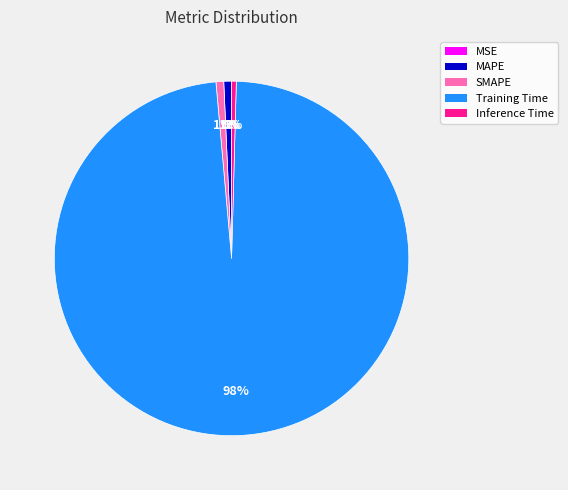

To the nearest percent, what portion does Training Time represent?

98%